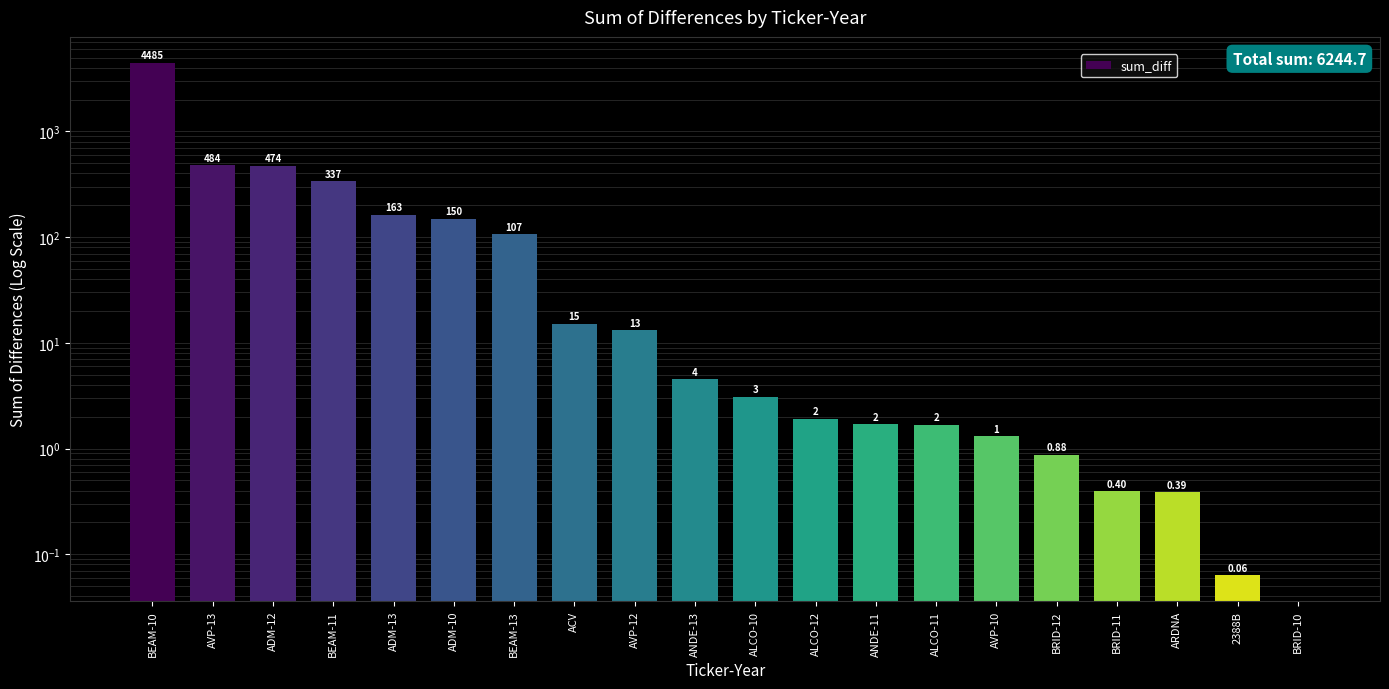

How many categories are shown in the chart?

20